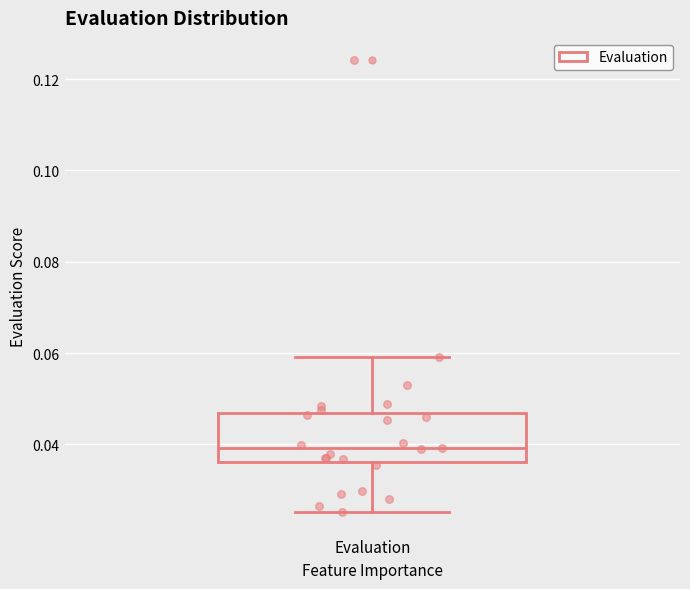

Transcribe this box plot: give where the median line is, the range the box spans, and where the two whiskers end, as read against the y-axis. The values are not printed on the chart, so give them approximately, as read against the axis.

median 0.040, box 0.036 to 0.046, whiskers 0.026 to 0.060